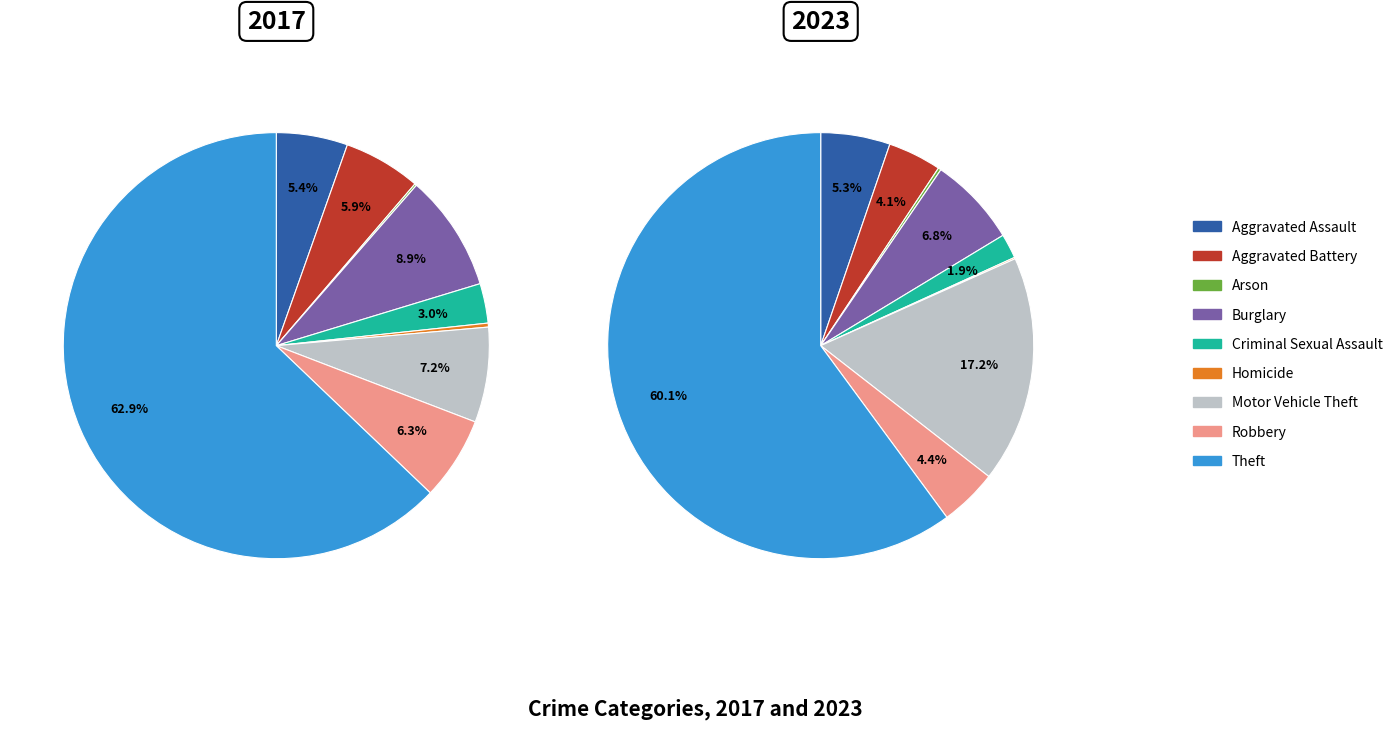

Is Theft the majority of the pie?

Yes